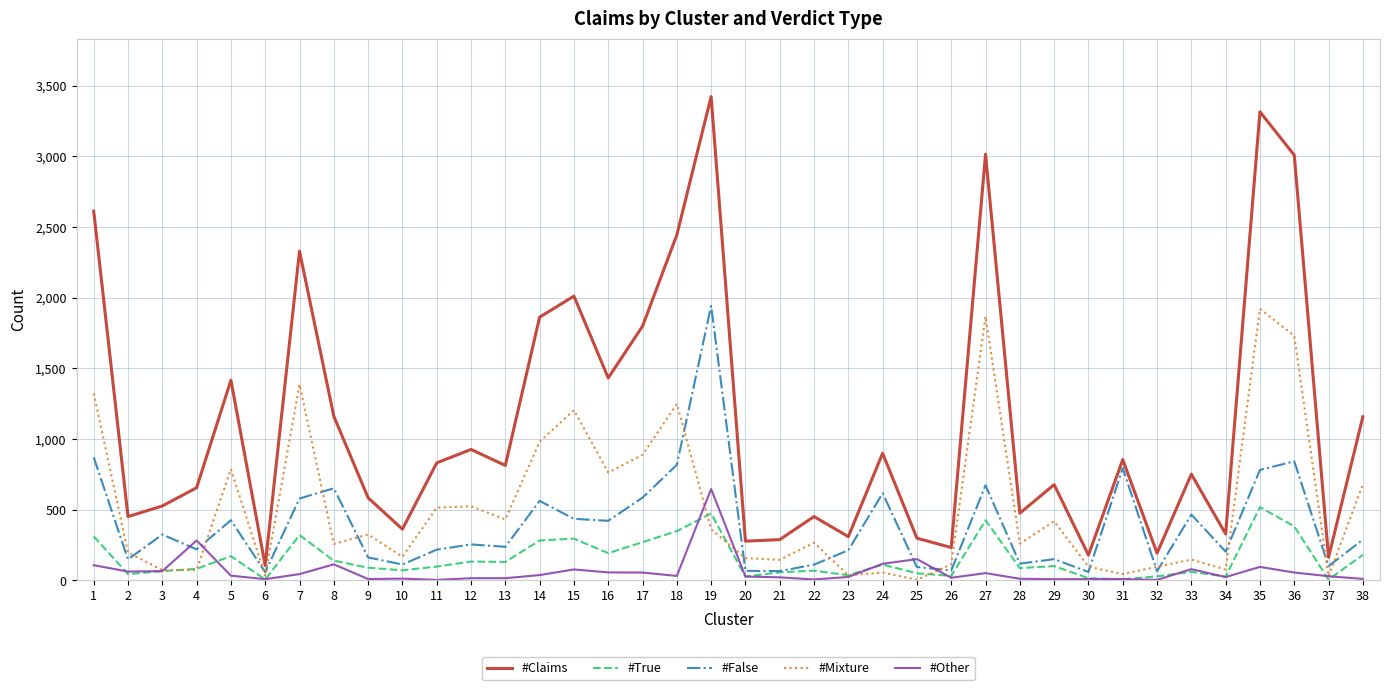

What is the sum of all #False values?

14792